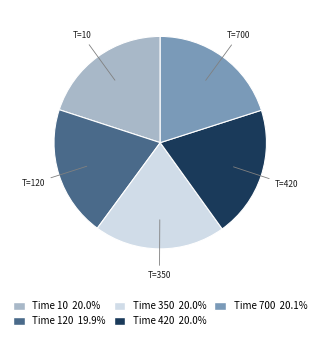

Does any single category account for the majority?

No